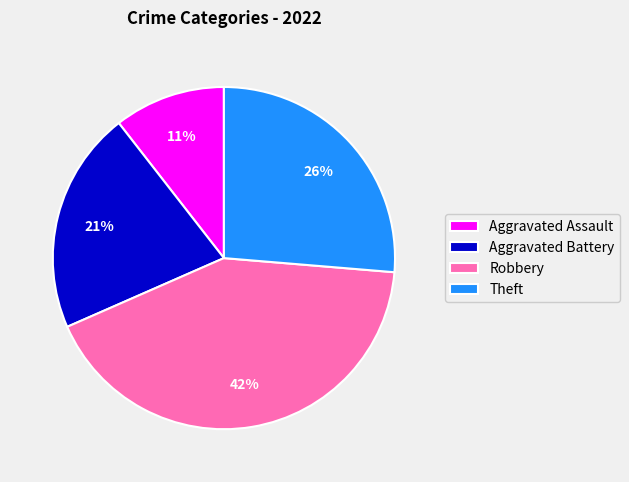

Between Robbery and Aggravated Battery, which is larger?

Robbery